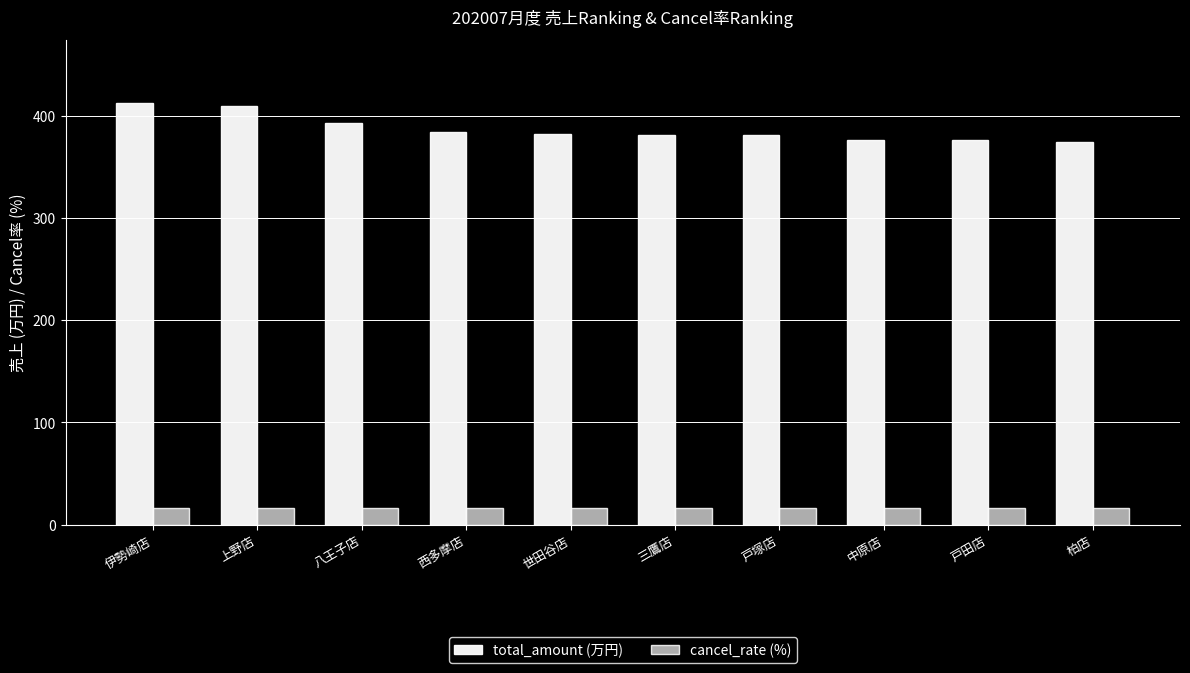

Between 上野店 and 世田谷店, which series saw the biggest shift?

total_amount (万円)